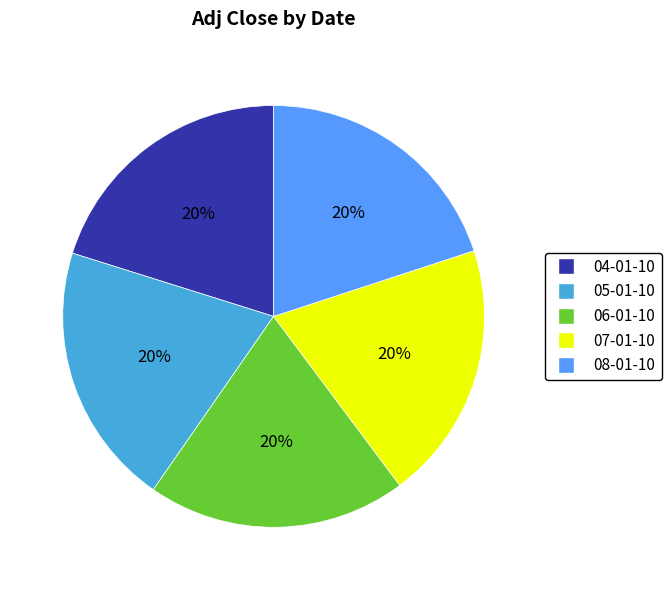

To the nearest percent, what portion does 06-01-10 represent?

20%